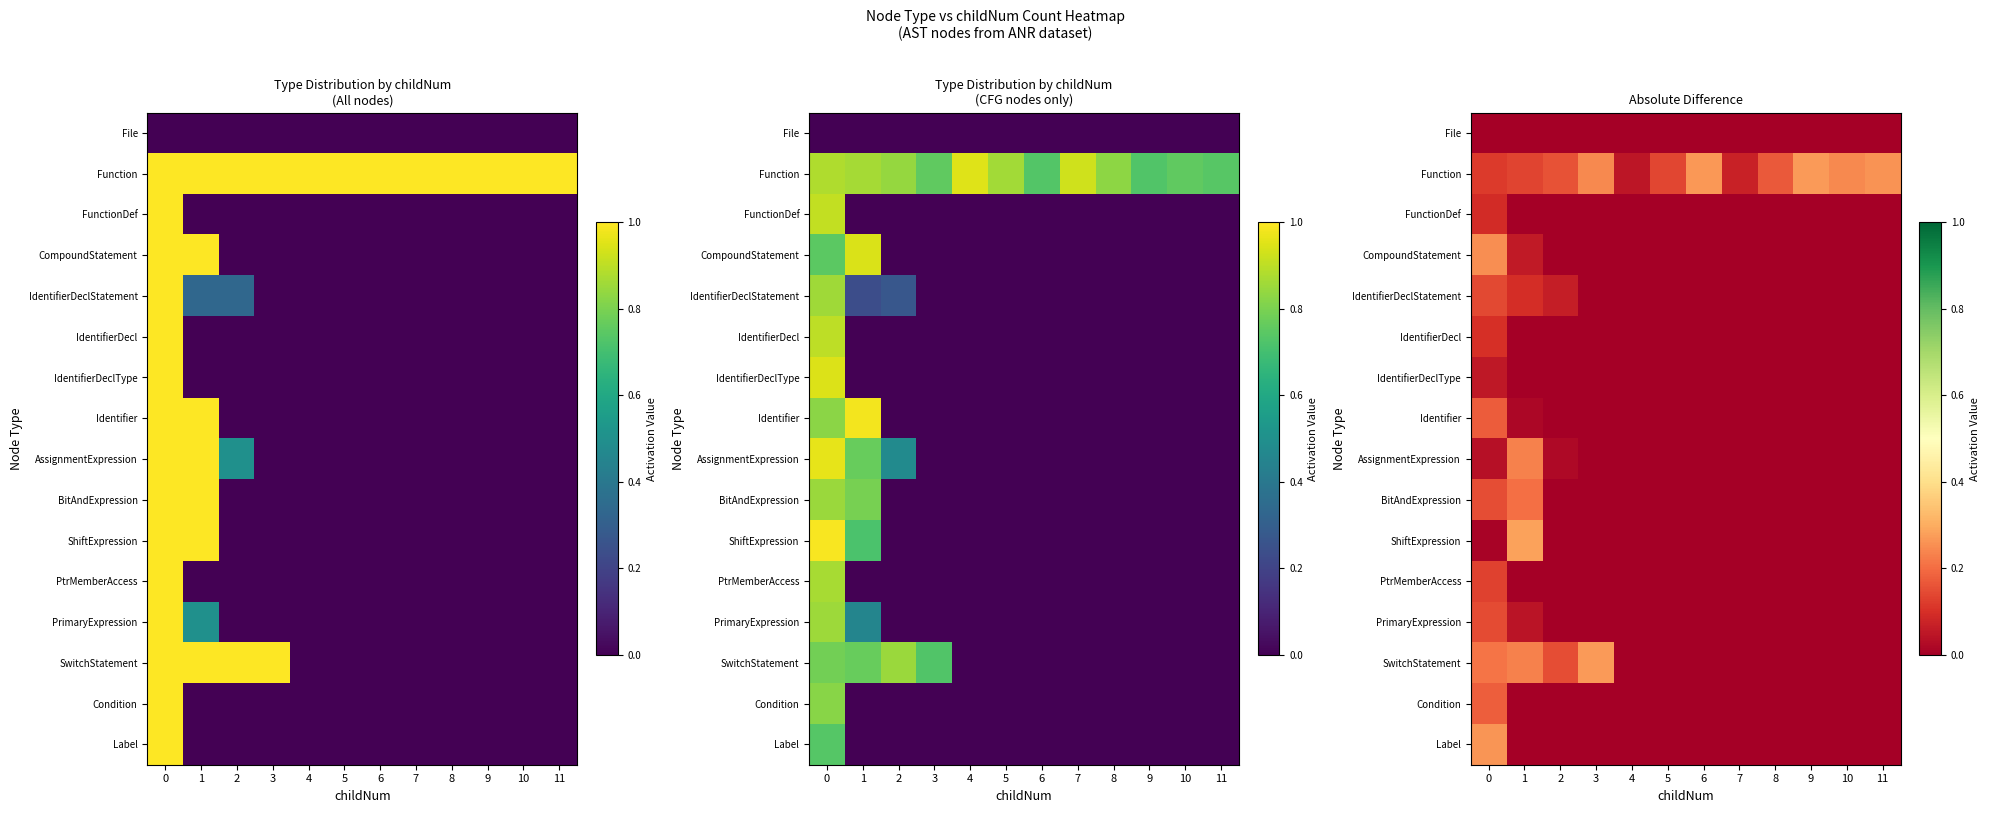

What is the spread (max minus min) of values at 2?

0.2